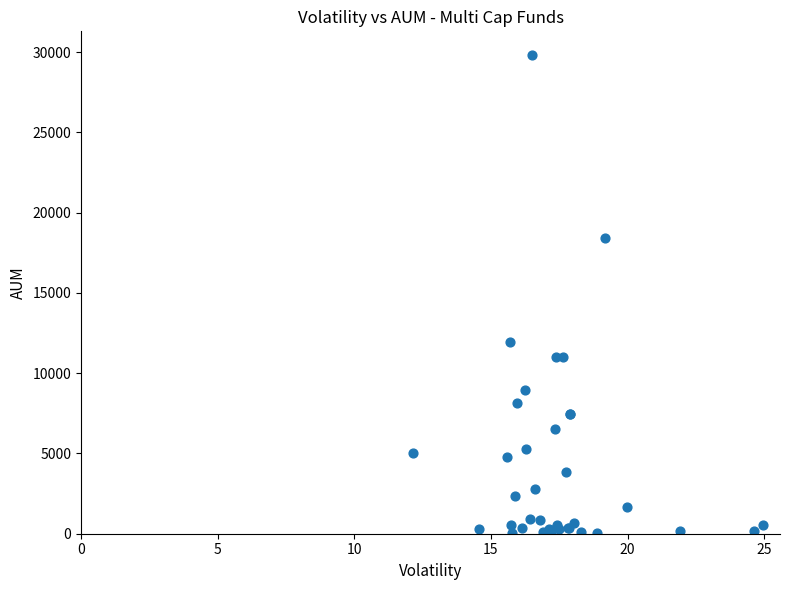

What Y value in the scatter plot is closest to 14930?

11917.4